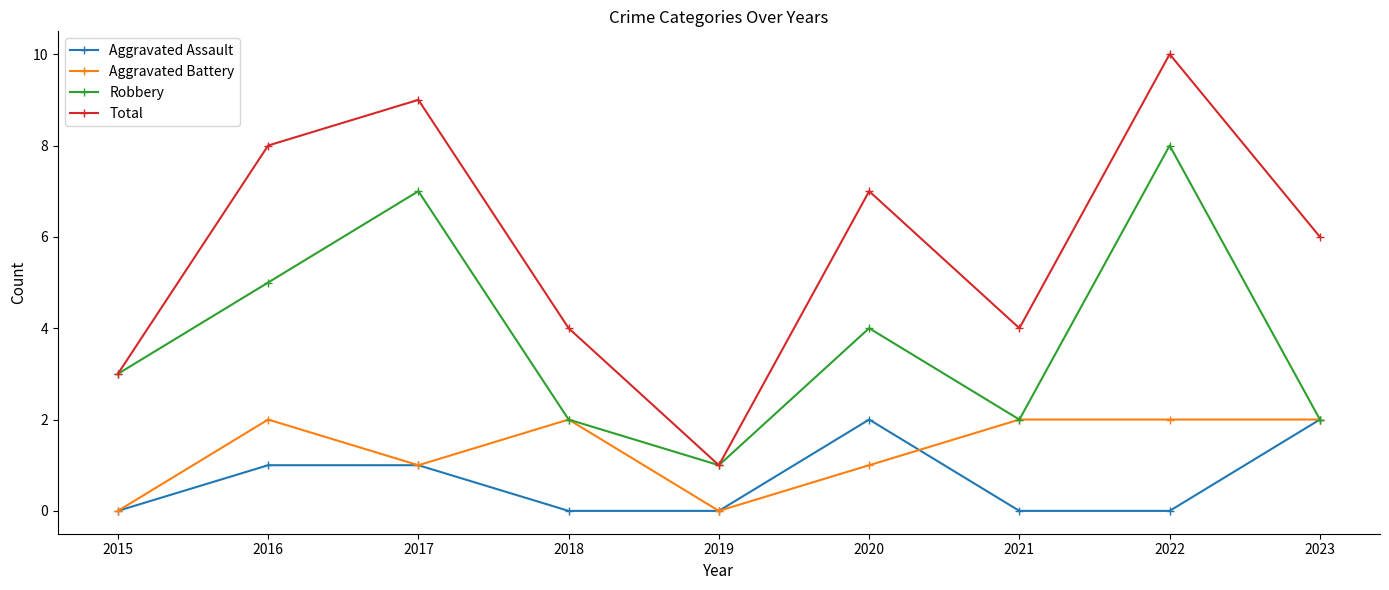

What is the sum of all Aggravated Battery values?

12